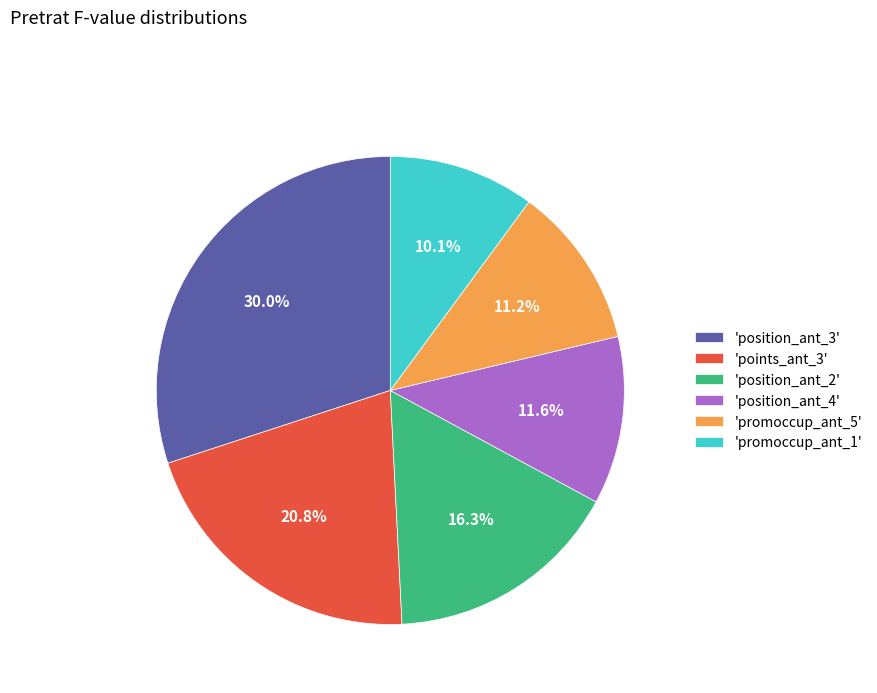

Is the sum of 'position_ant_2' and 'position_ant_4' greater than half?

No